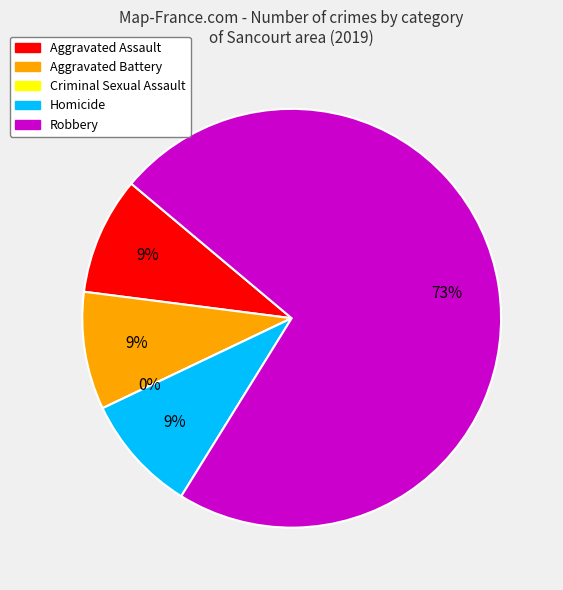

Does Total represent more than half of the total?

No